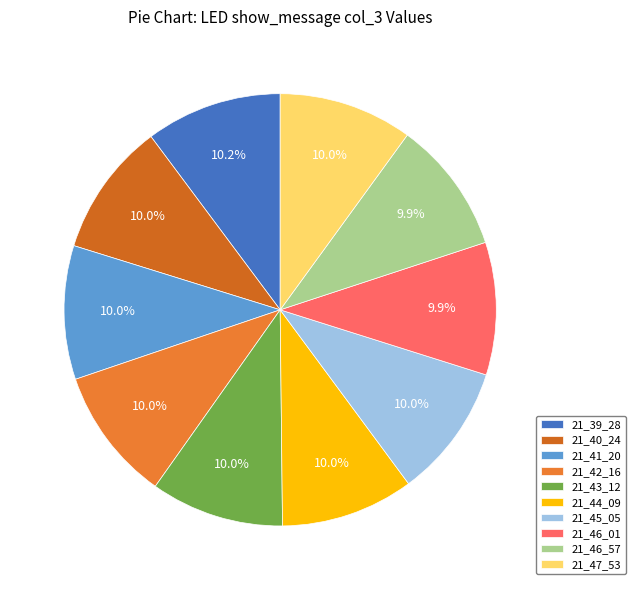

Which slice is the smallest?

21_46_01